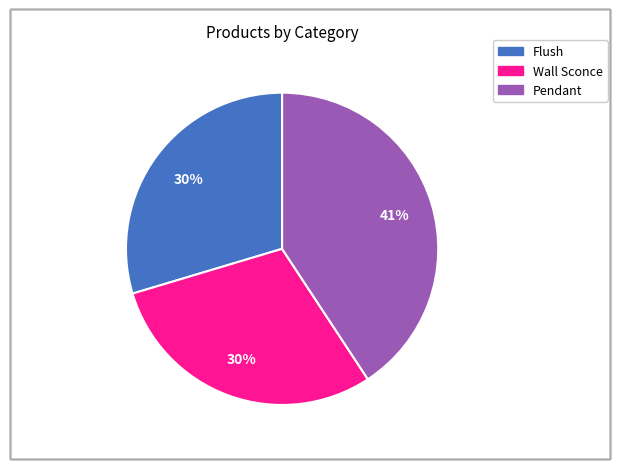

Do Flush and Wall Sconce together represent more than half of the pie?

Yes